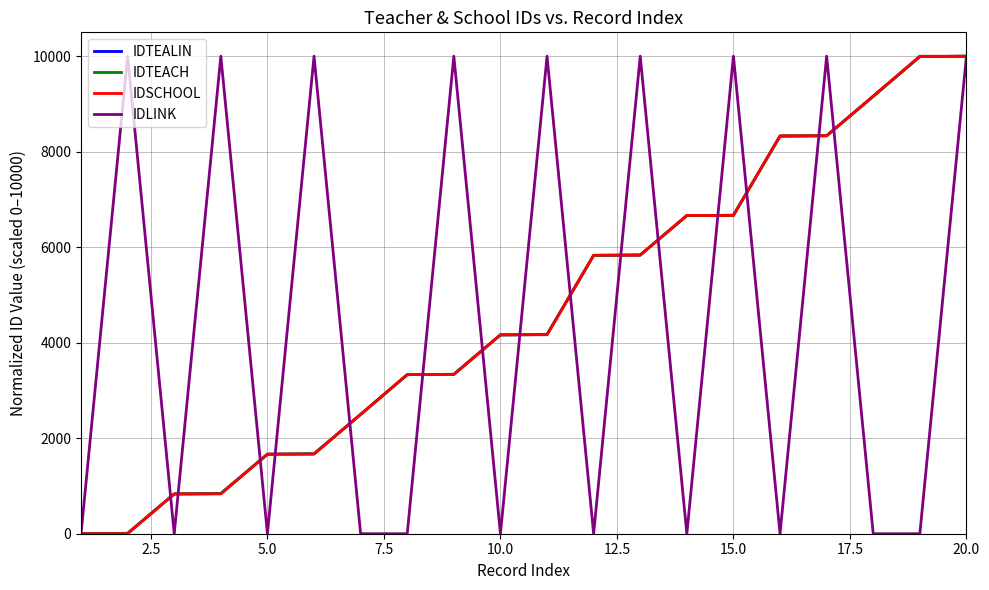

What is the maximum value for IDTEALIN?

10000.0